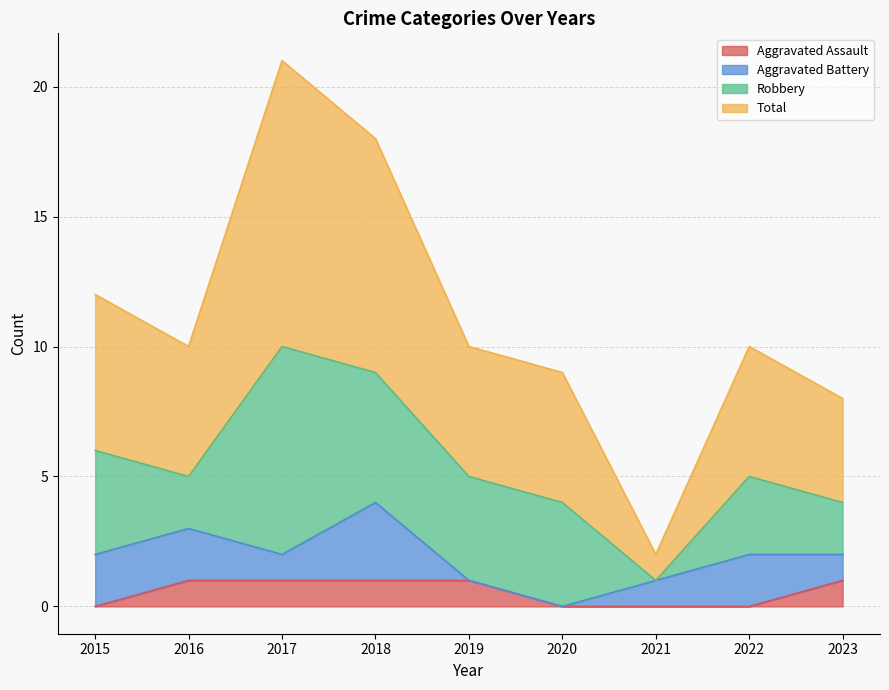

What is the value of the Aggravated Assault point at the 4th from the left?

1